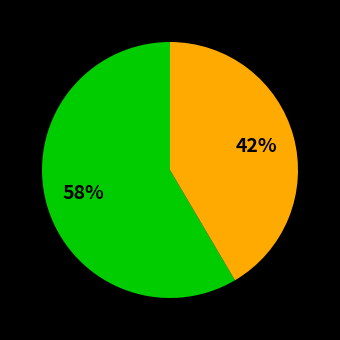

Does any single category account for the majority?

Yes